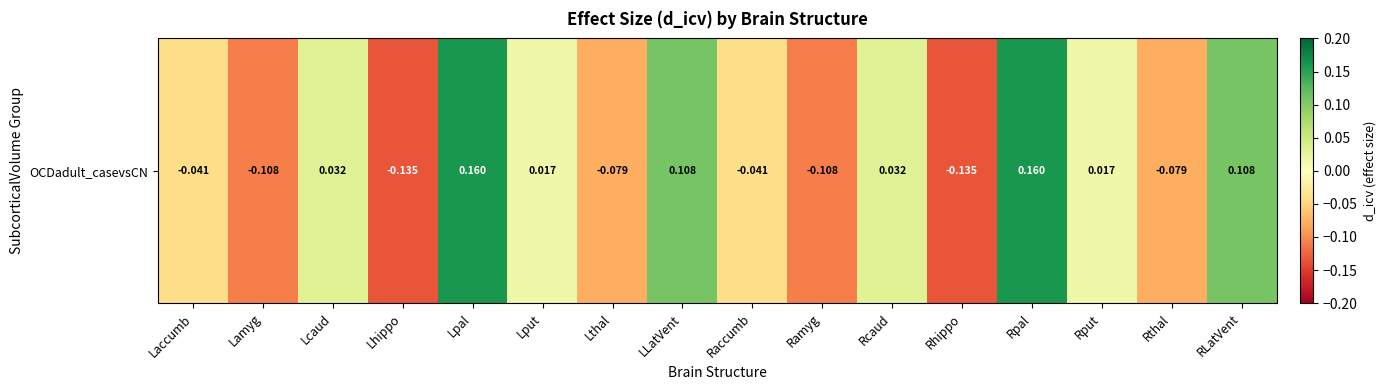

At which label is the value closest to 0?

Lput